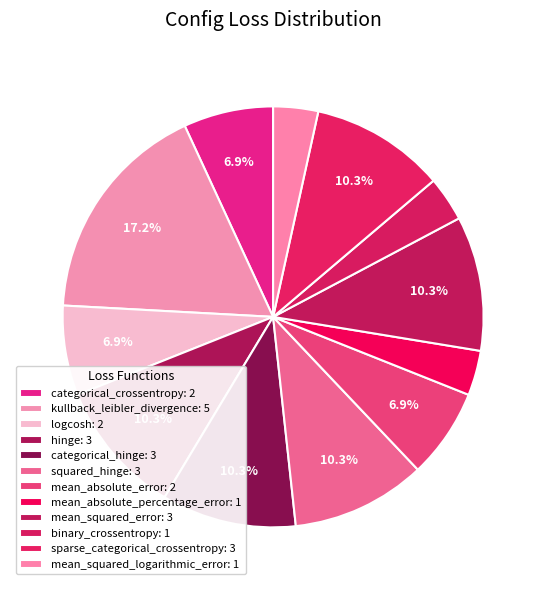

To the nearest percent, what portion does categorical_crossentropy represent?

7%